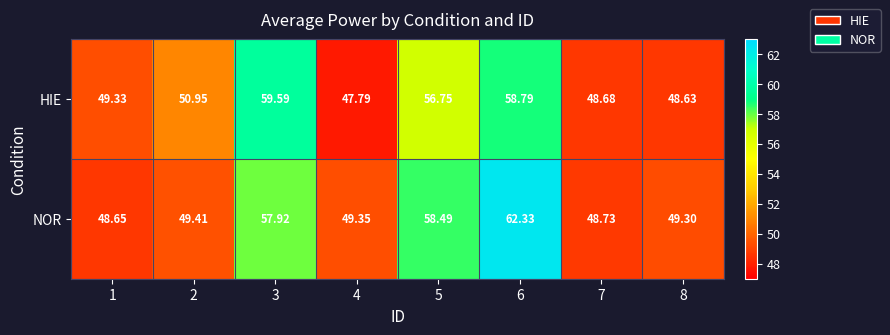

What is the maximum value shown in the chart?

62.3